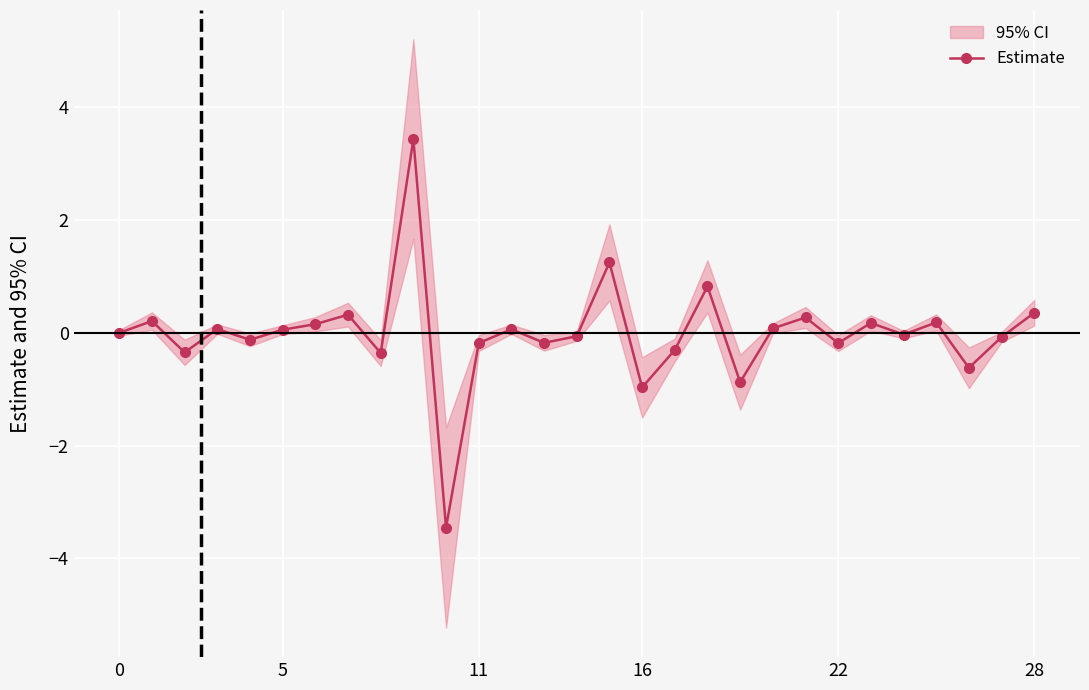

What is the change in value from 20 to 23?

+0.1